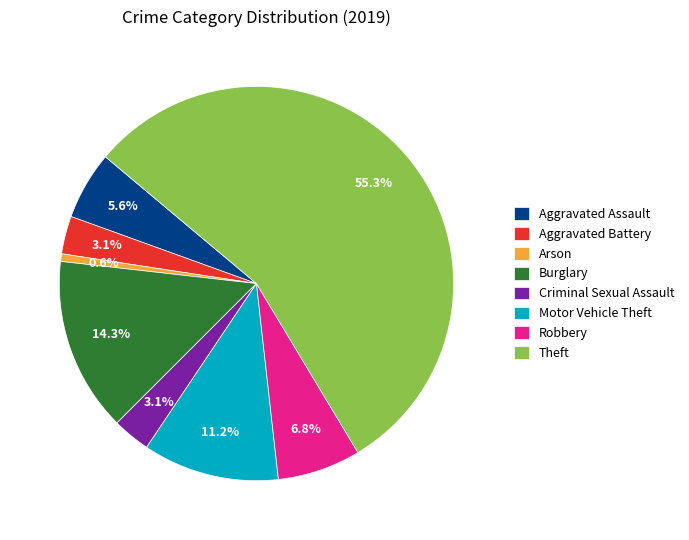

What is the largest slice in the pie chart?

Theft